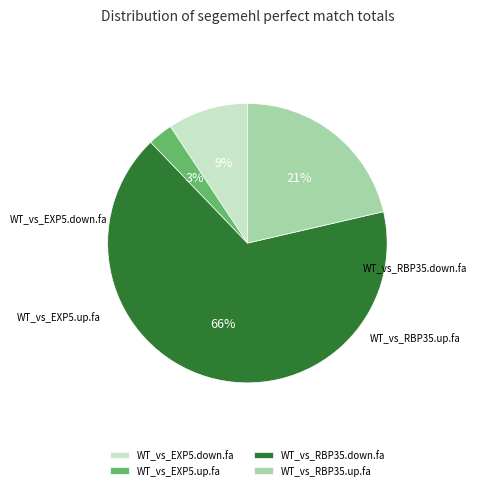

To the nearest percent, what percentage of the pie is WT_vs_RBP35.down.fa?

66%